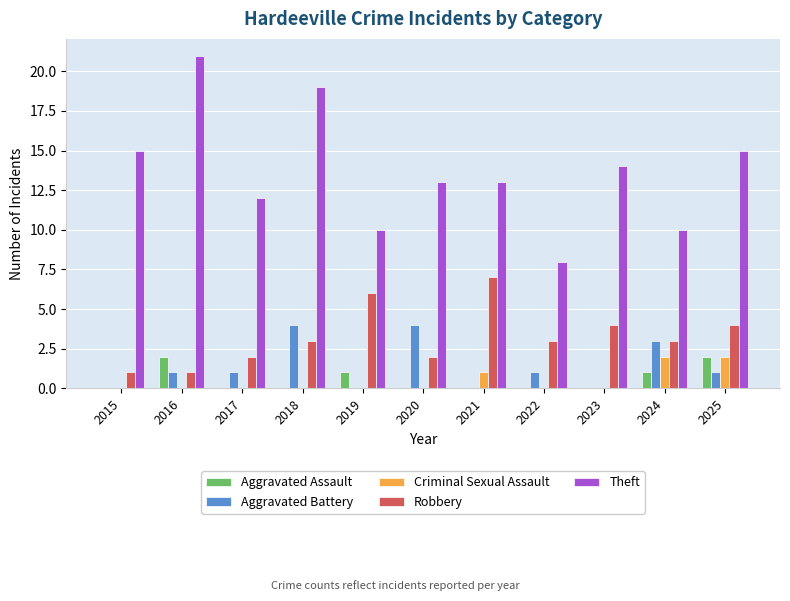

Which series changed the most between 2022 and 2023?

Theft